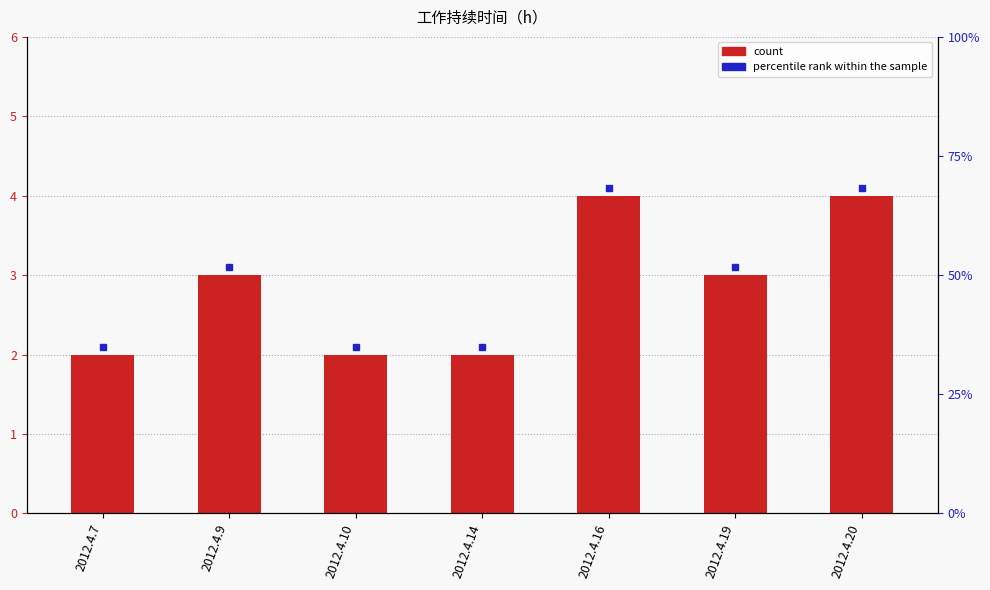

True or false: the data shows 6 at 2012.4.20.

False